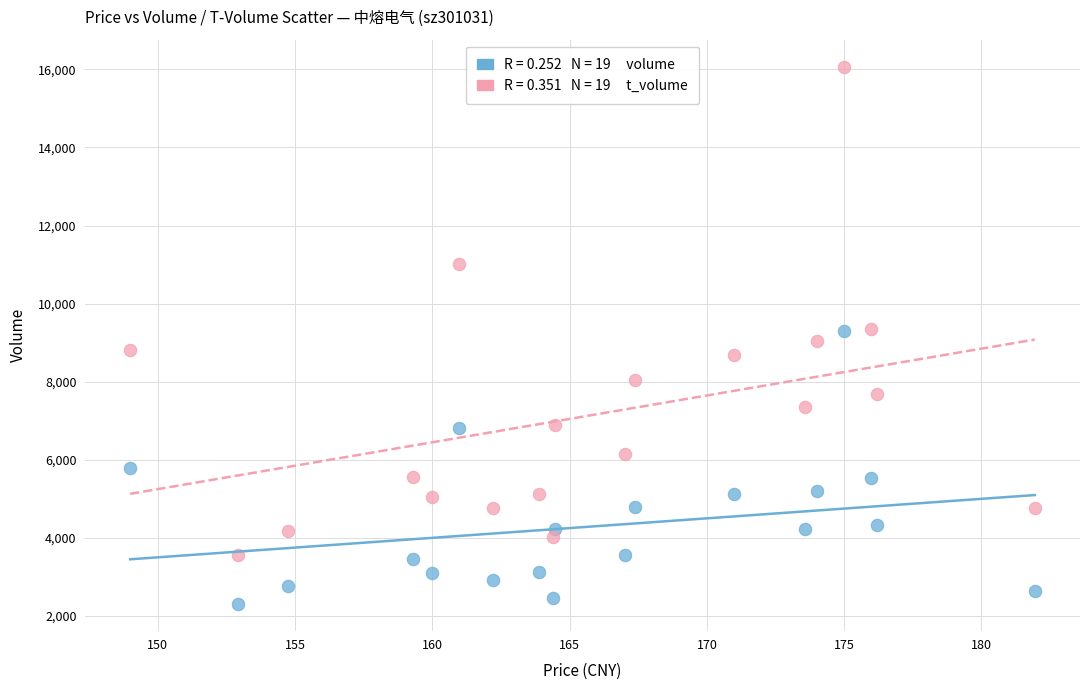

Across all data points, what is the range of Y values (max minus min)?

13769